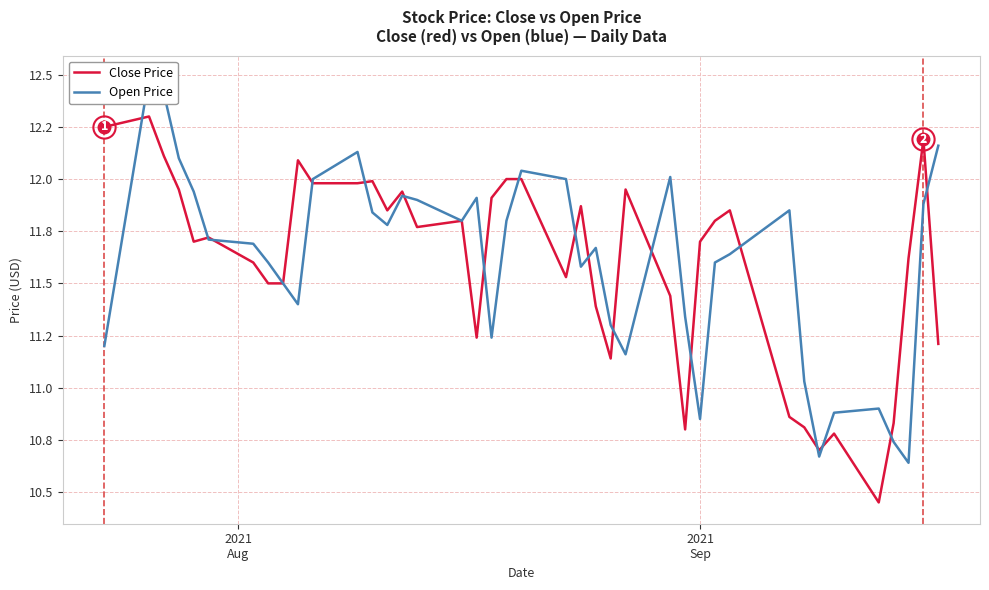

Which series has the largest range (max minus min)?

Close Price